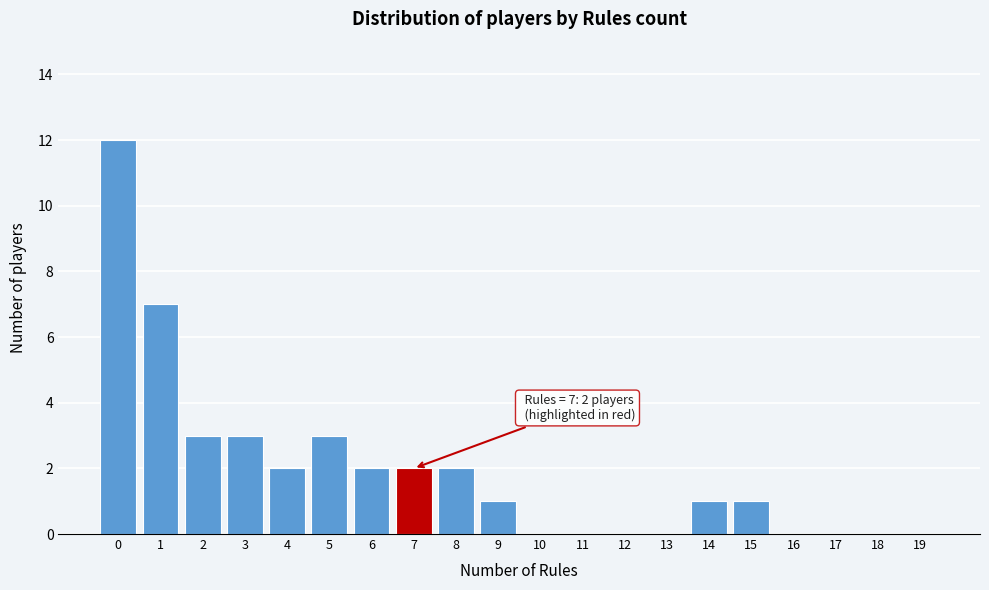

Reading left to right, what are all the values shown in this chart?

0=12	1=7	2=3	3=3	4=2	5=3	6=2	7=2	8=2	9=1	10=0	11=0	12=0	13=0	14=1	15=1	16=0	17=0	18=0	19=0